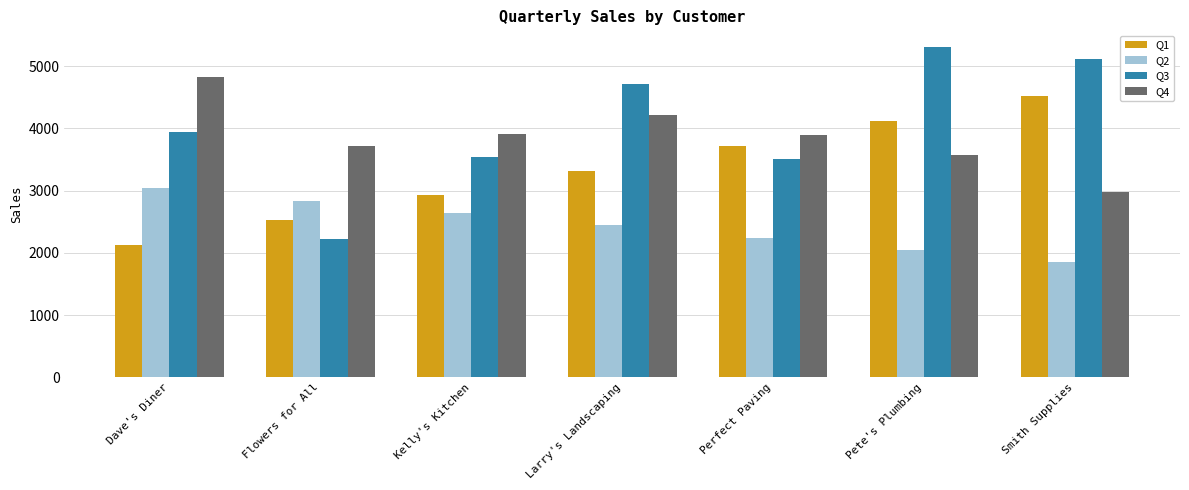

How many Q2 values are between 2049 and 2841?

5